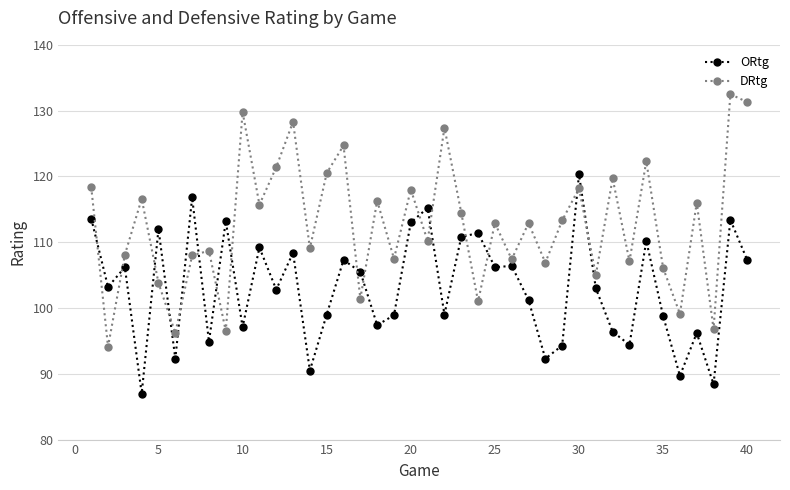

How many lines are shown in the chart?

2